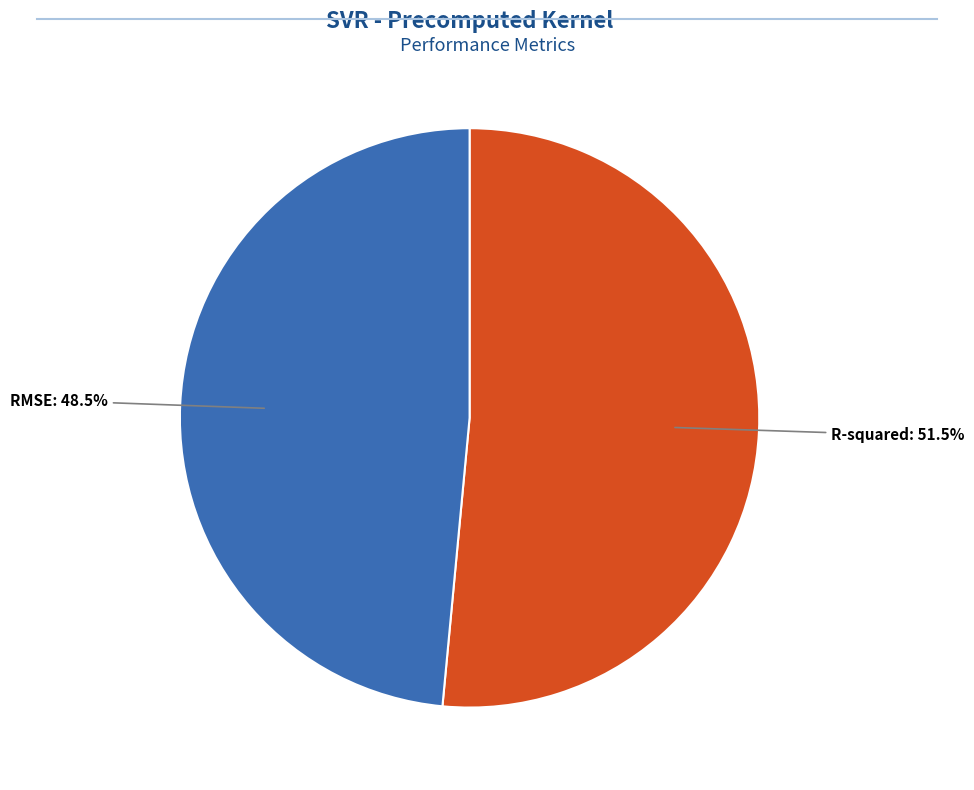

How many segments does this pie chart have?

2